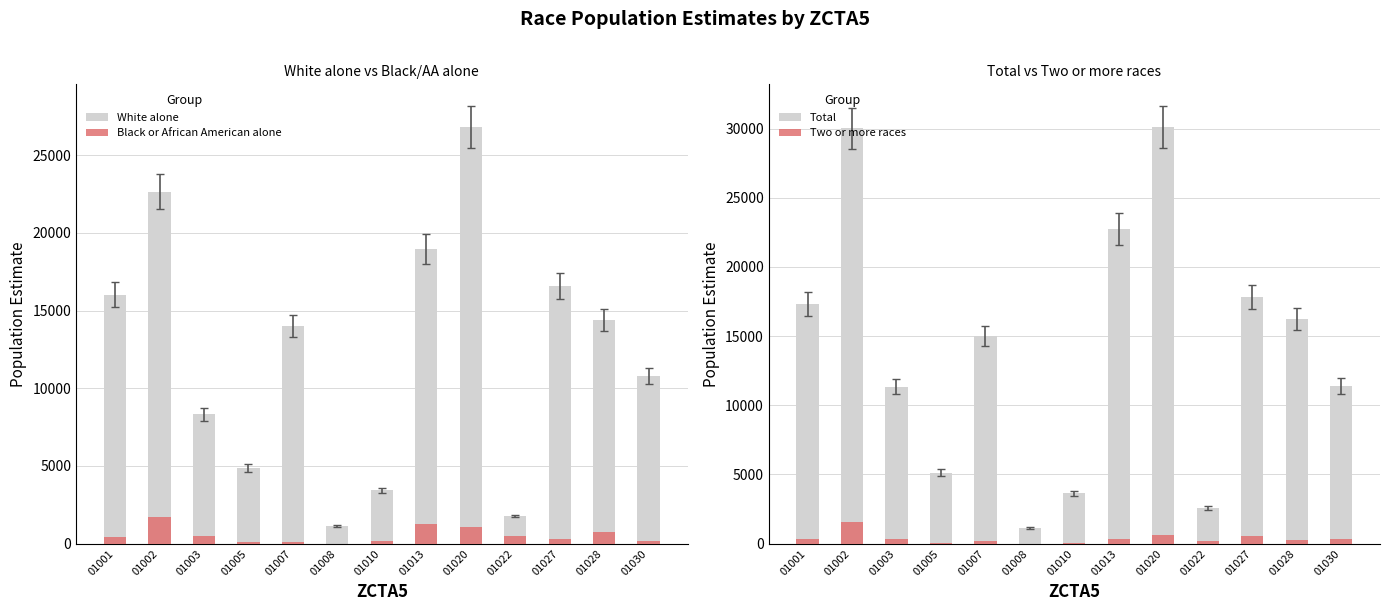

Which series has the largest total across all categories?

Total